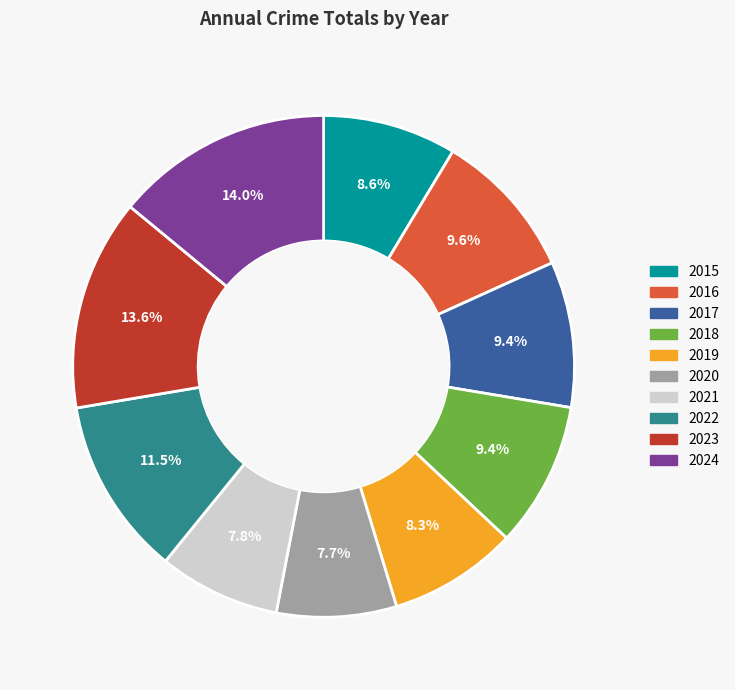

To the nearest percent, what is the difference between the 2019 and 2023 slice percentages?

5%